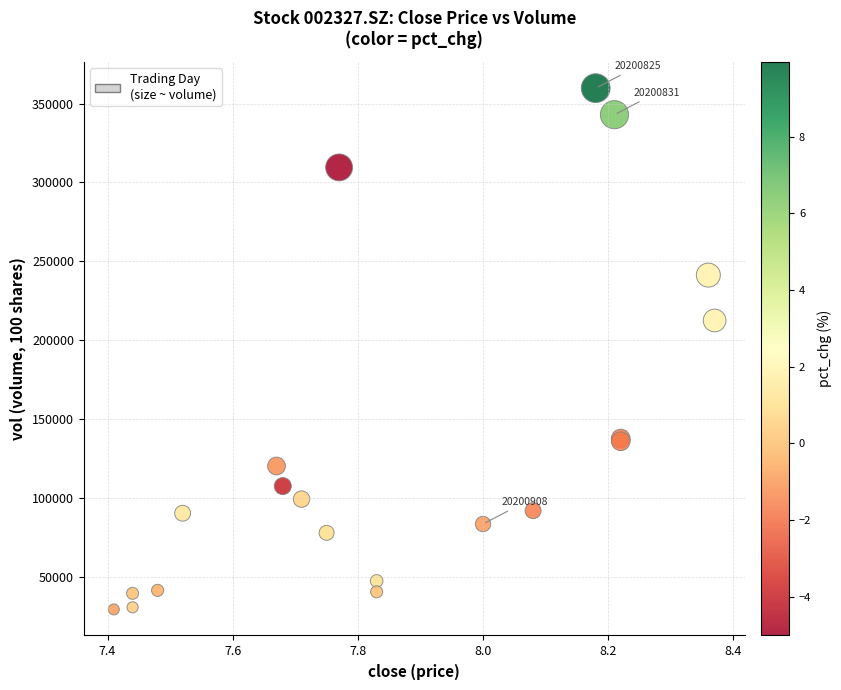

What Y value in the scatter plot is closest to 194622?

212564.0